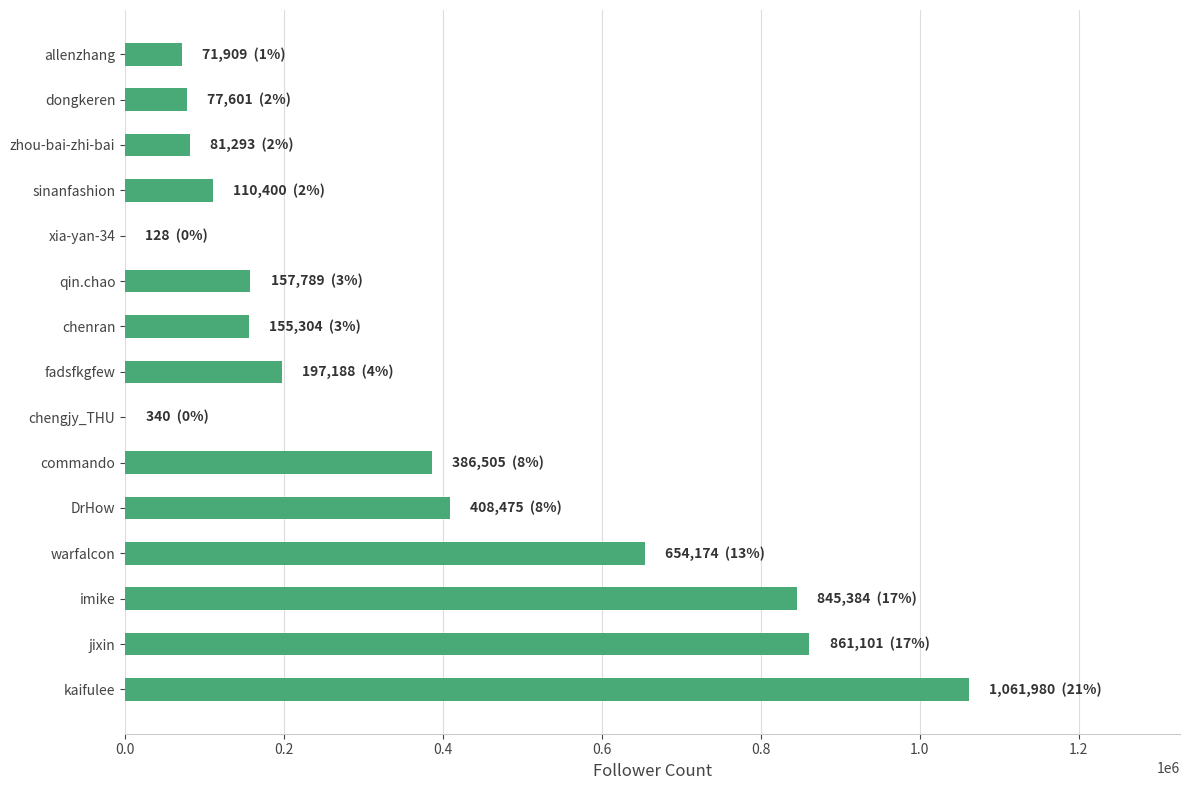

What is the sum of all values?

5069571